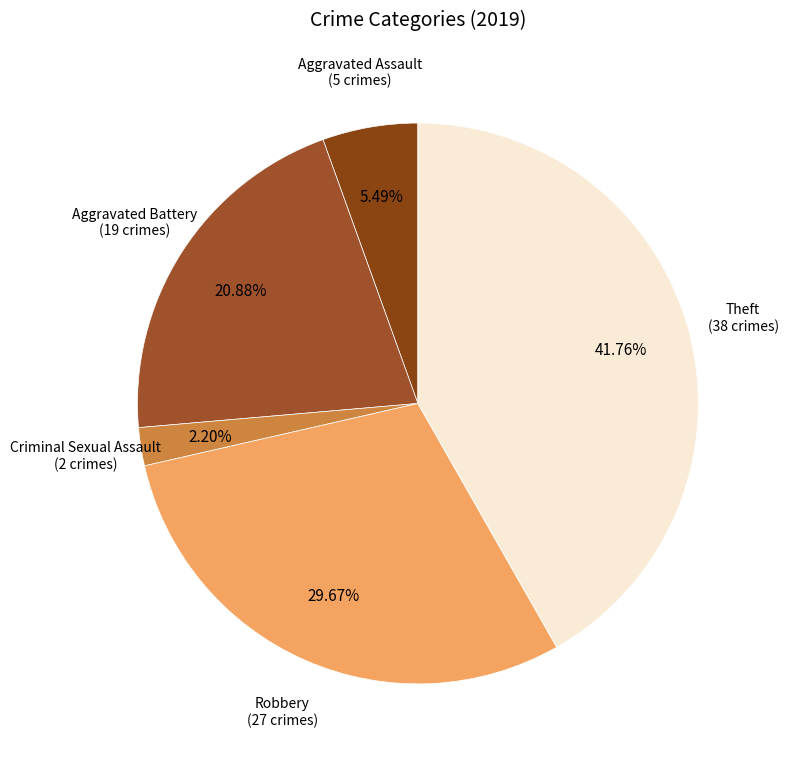

To the nearest percent, what is the average slice percentage?

20%